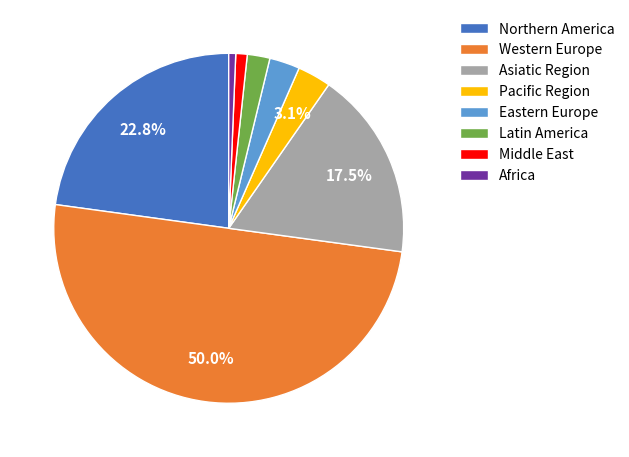

What percentage is NOT represented by Northern America?

77.2%